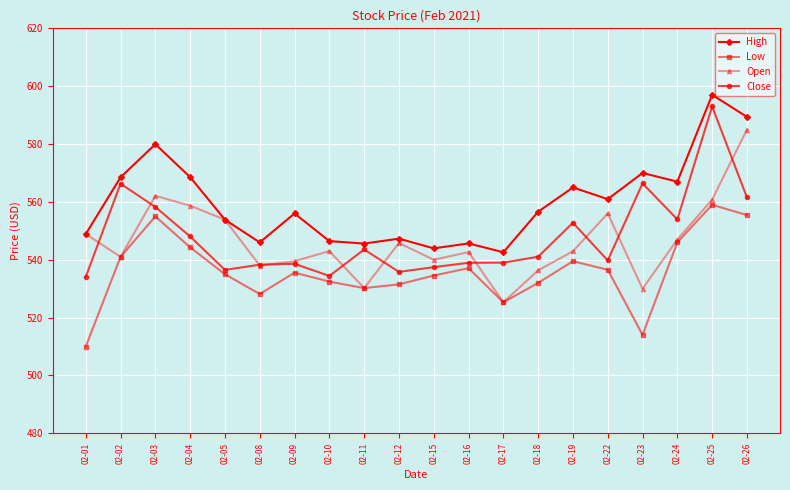

Is it true that High equals 864.2 at 02-22?

False